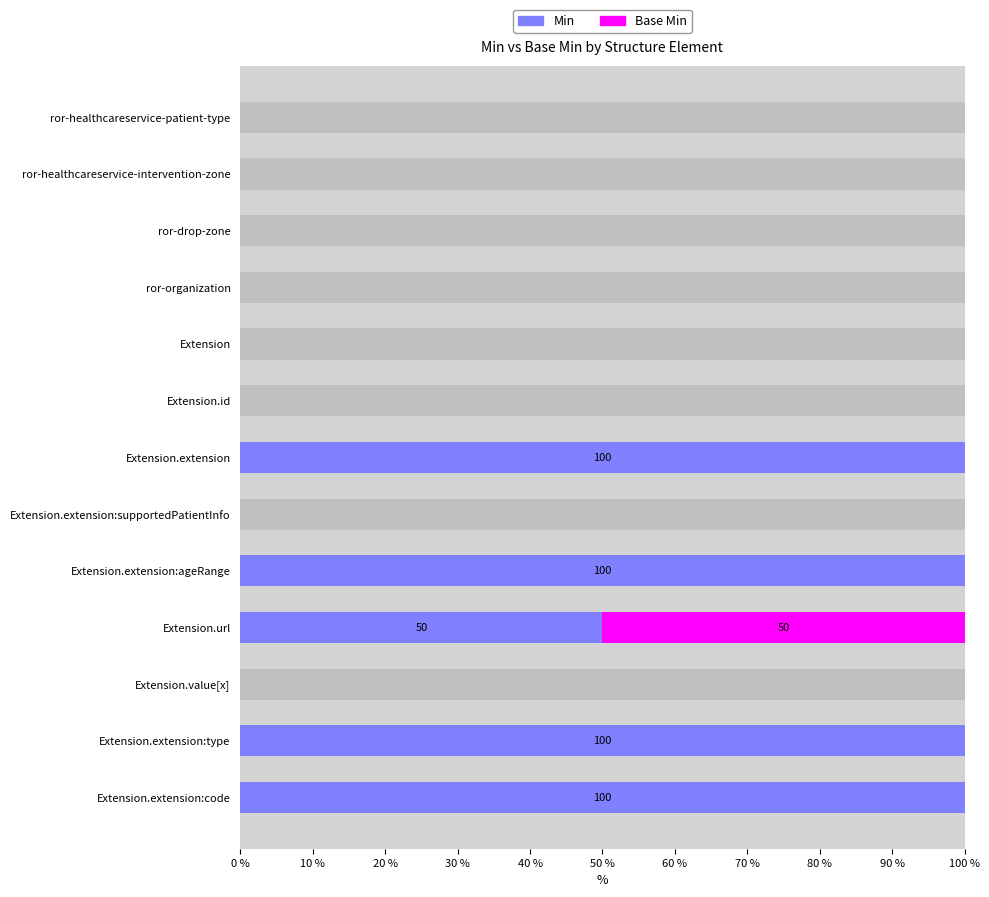

List the series in order of their peak value, highest first.

Min, Base Min